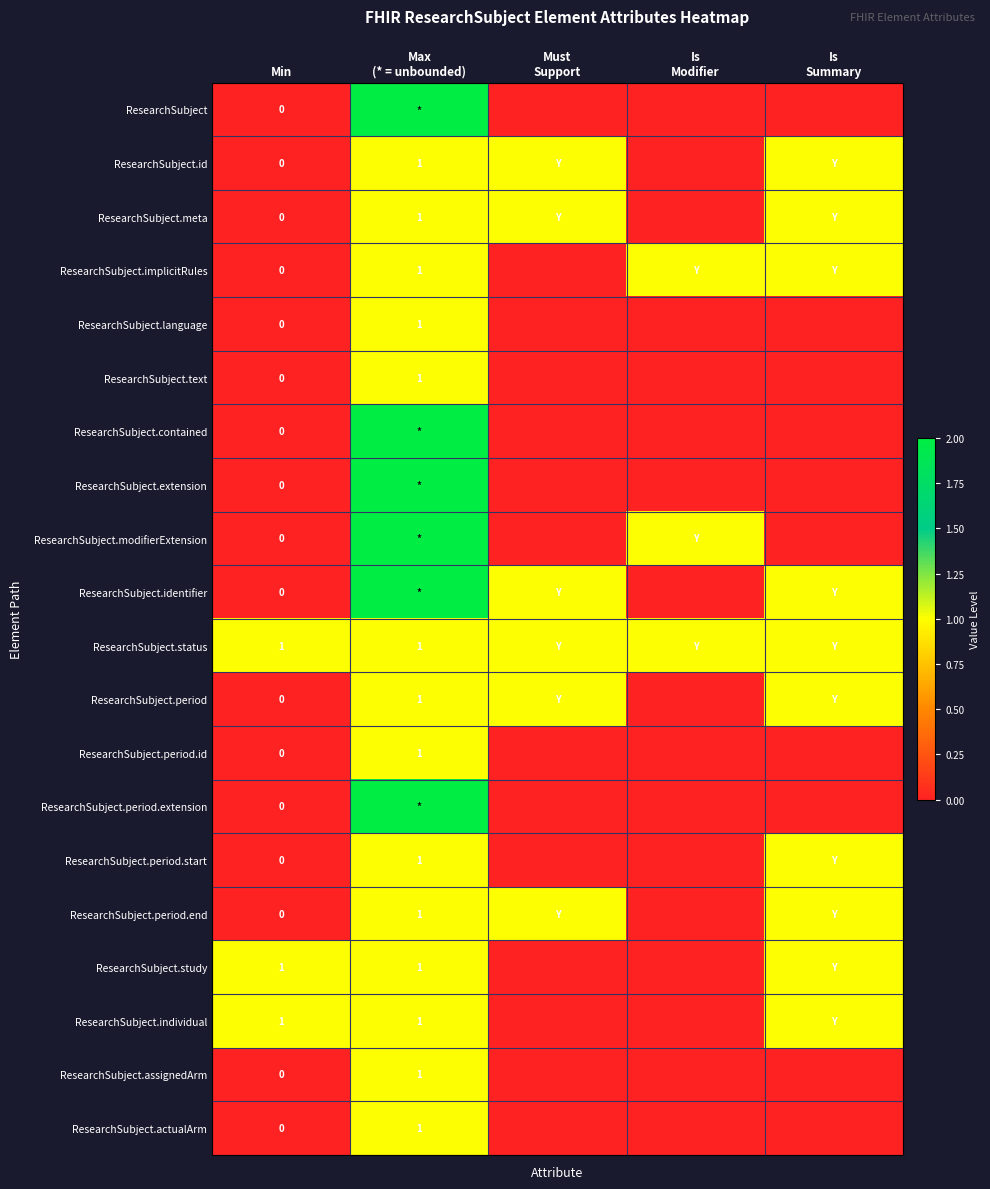

What is the difference between the ResearchSubject.meta values at Max (* = unbounded) and Min?

1